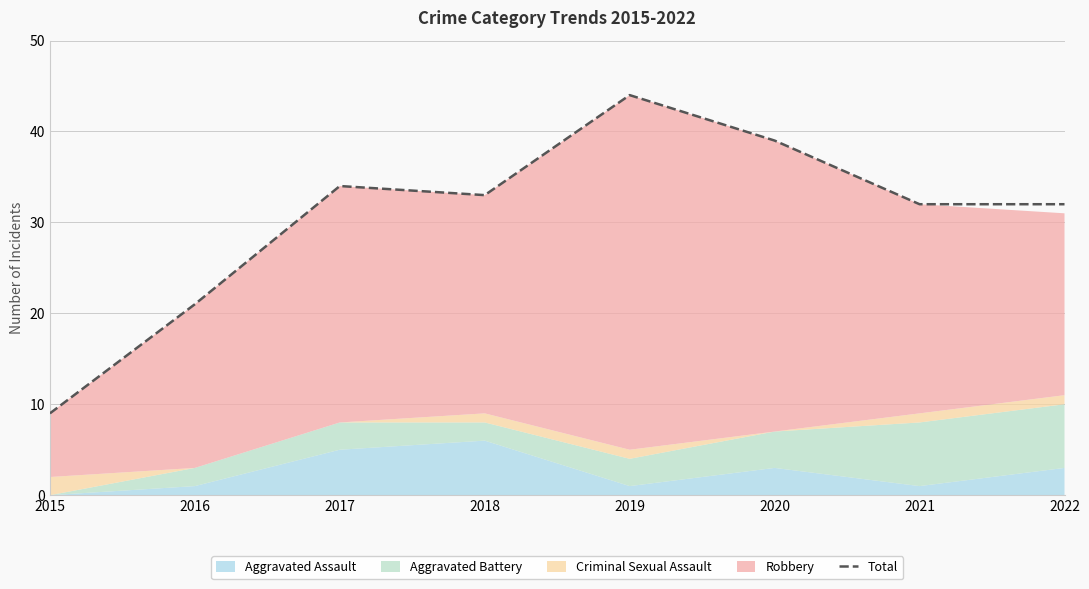

List the labels in order of value, smallest first.

2015, 2016, 2021, 2022, 2018, 2017, 2020, 2019